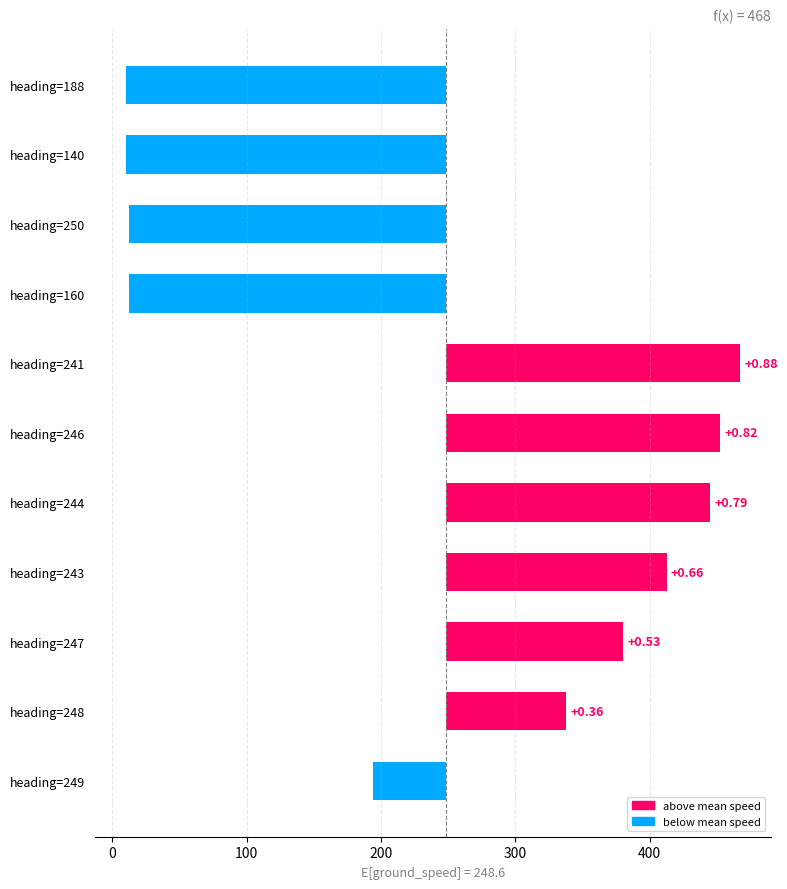

How many bars are there in total?

11